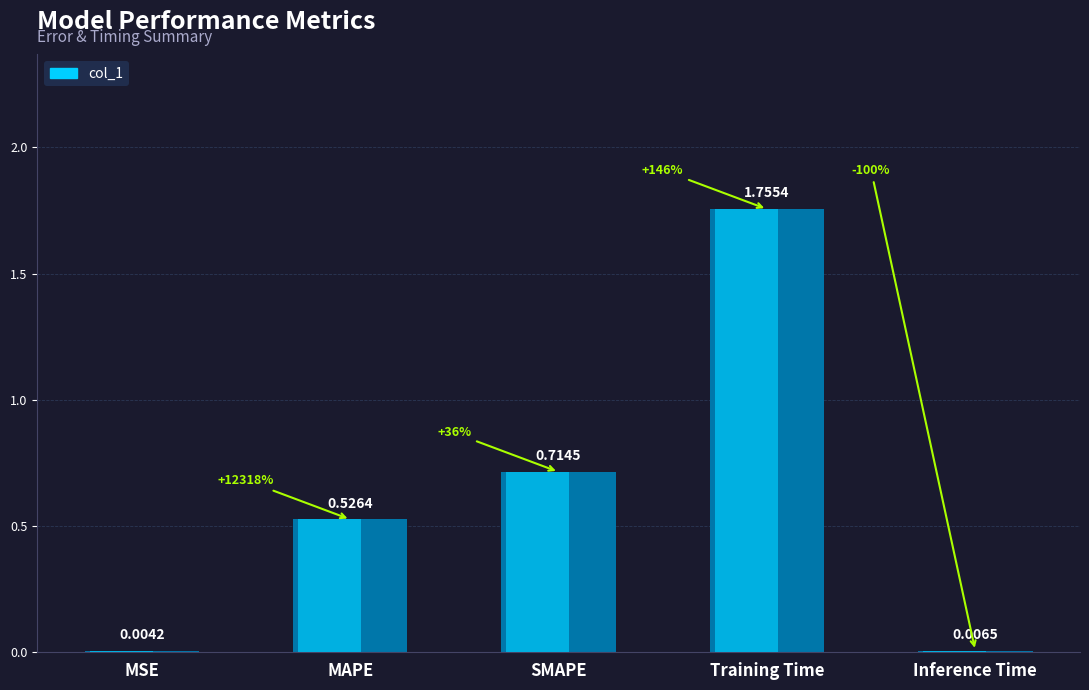

Rank the categories by value from highest to lowest.

Training Time, SMAPE, MAPE, Inference Time, MSE